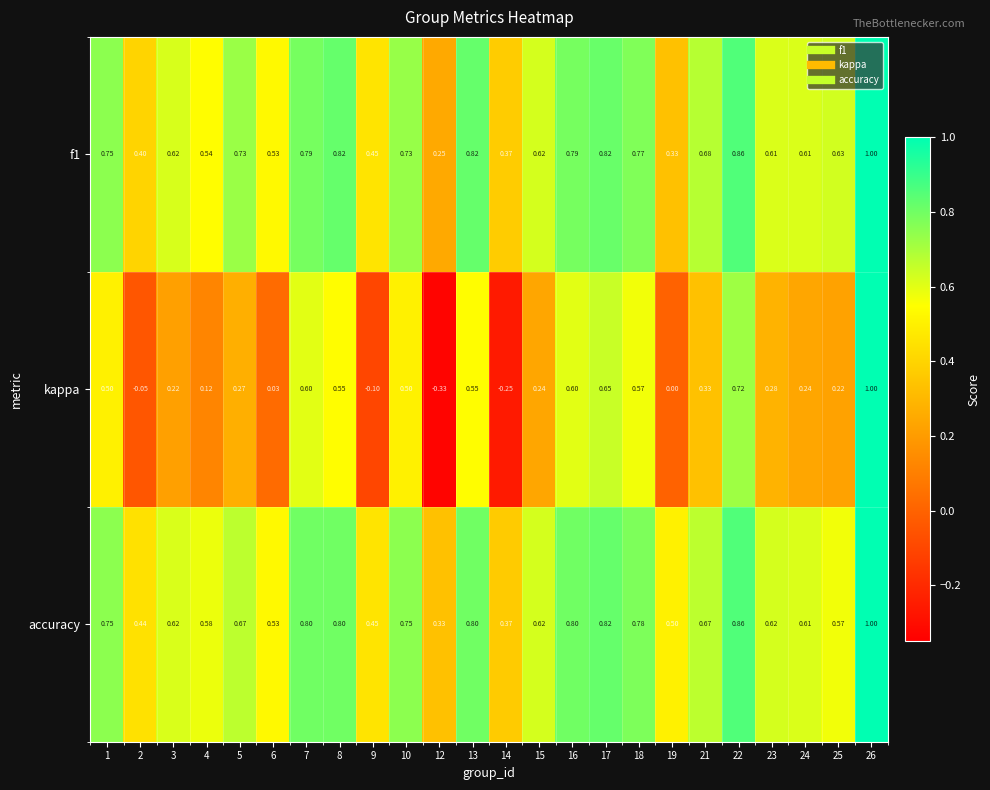

Which series has the largest range (max minus min)?

kappa